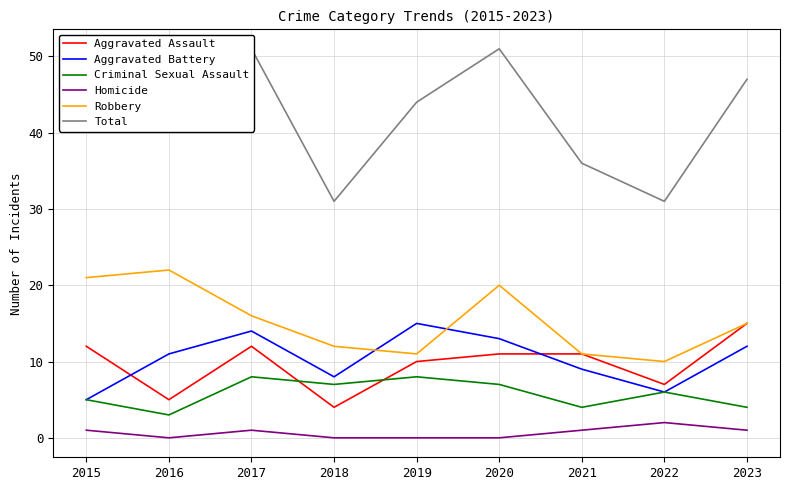

At which category does Criminal Sexual Assault reach its first local valley?

2016